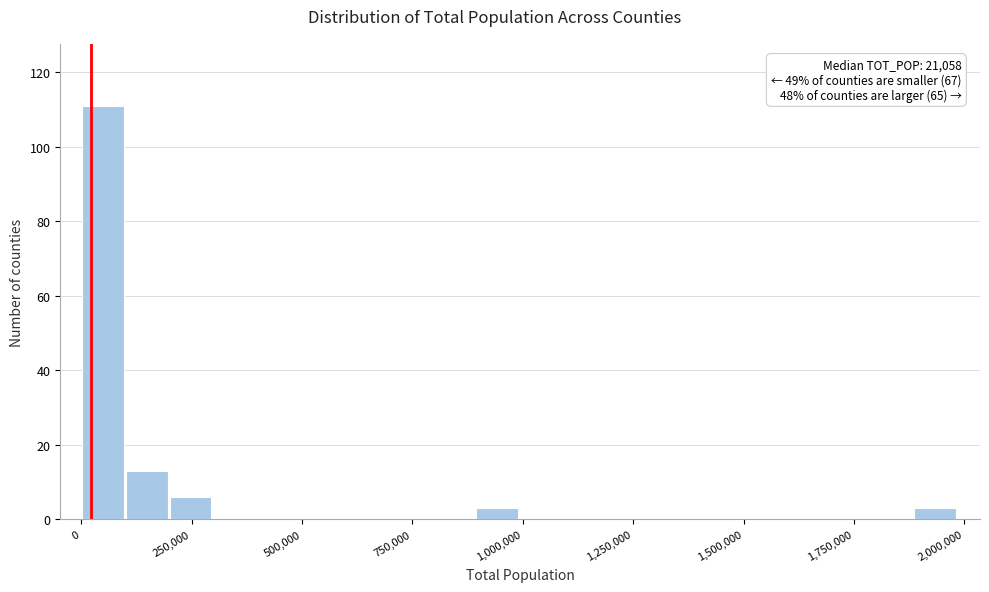

Around what value on the x-axis is the tallest bar? Give the approximate position of its centre, as read against the axis.

50000